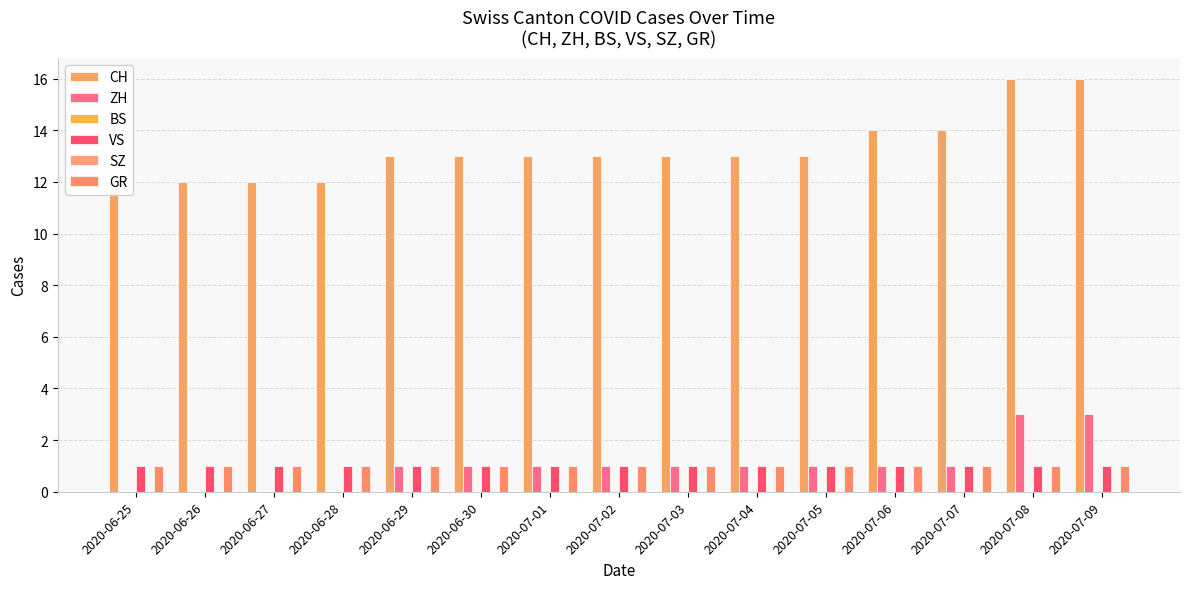

Rank the series by their maximum value, from lowest to highest.

BS, SZ, VS, GR, ZH, CH